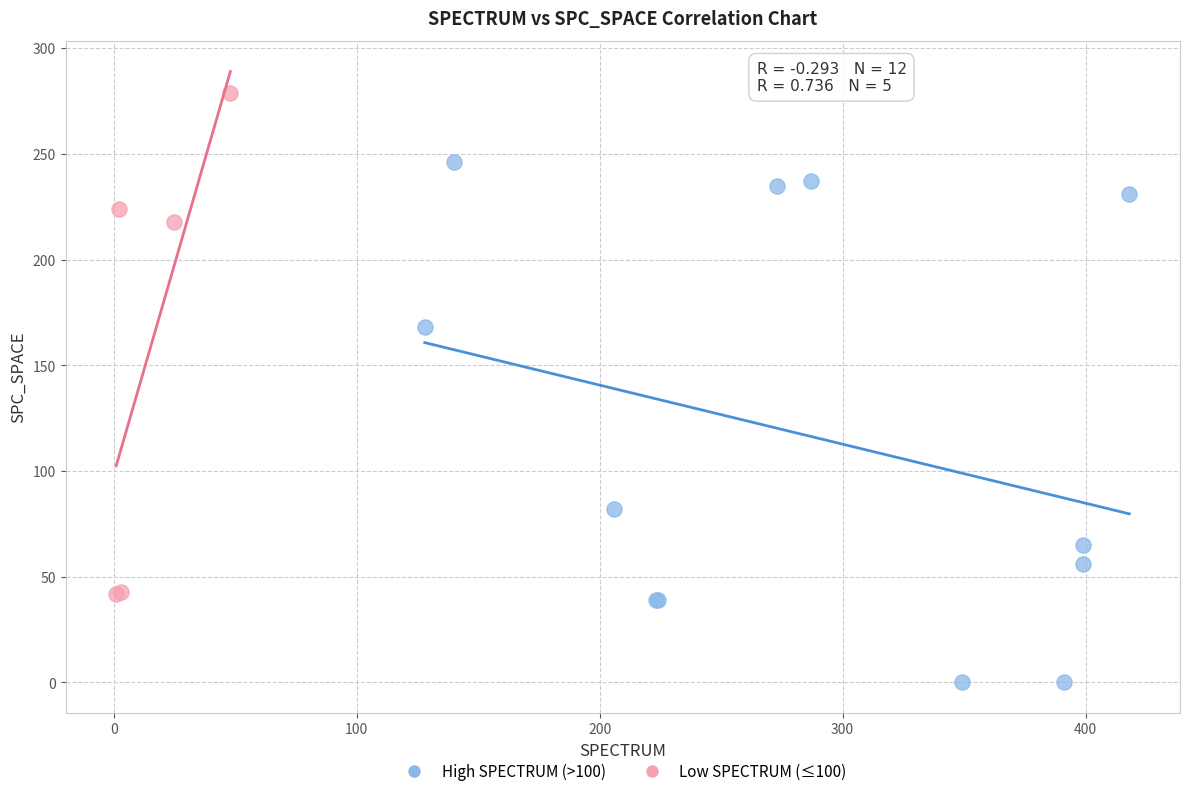

Which series contains the lowest Y value?

High SPECTRUM (>100)